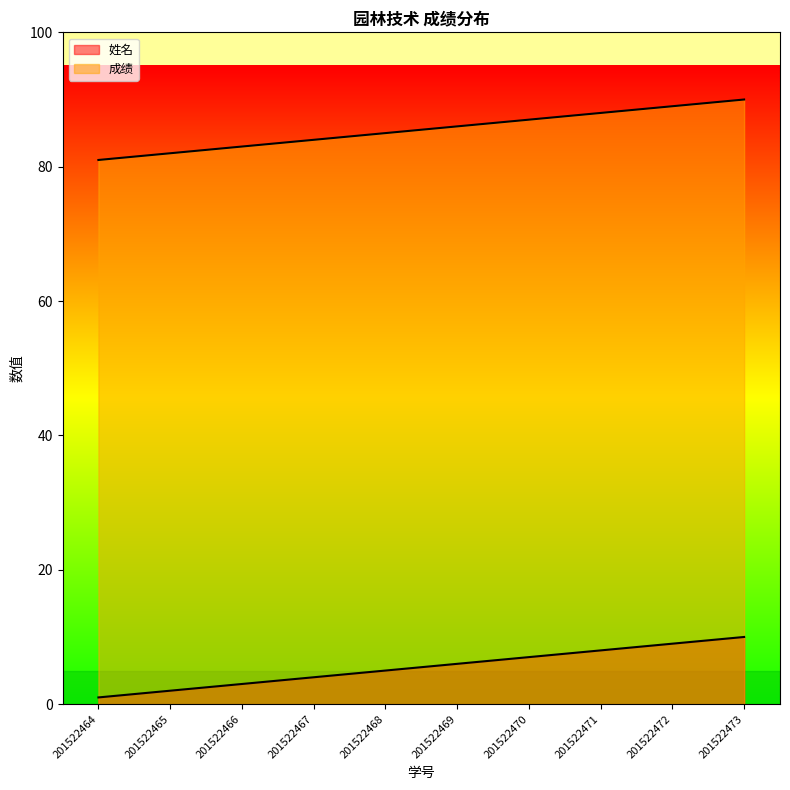

What is the greatest value displayed?

90